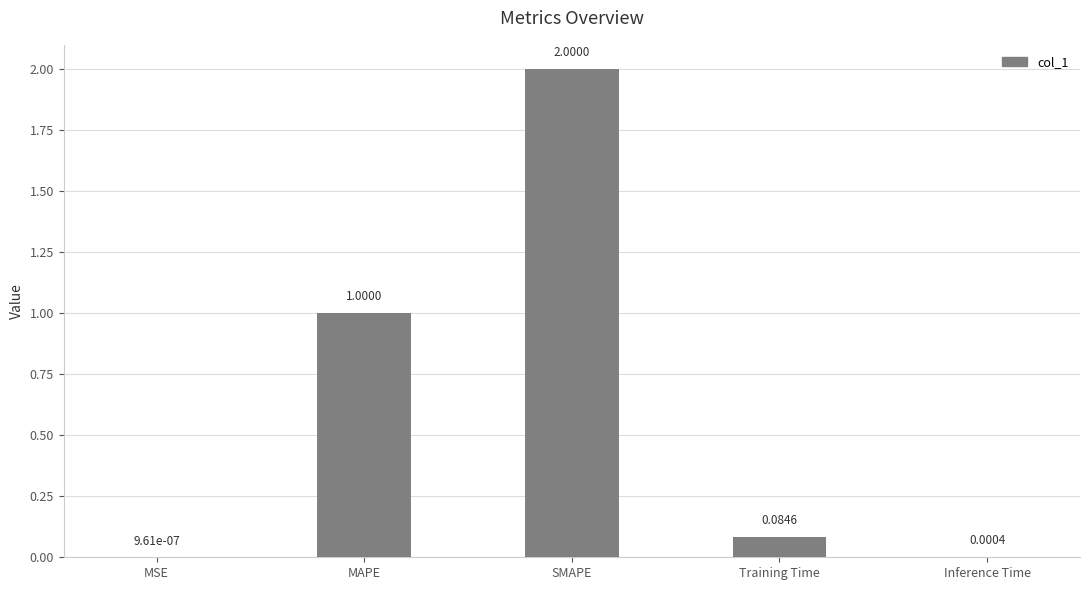

At which label is the value closest to 1?

MAPE